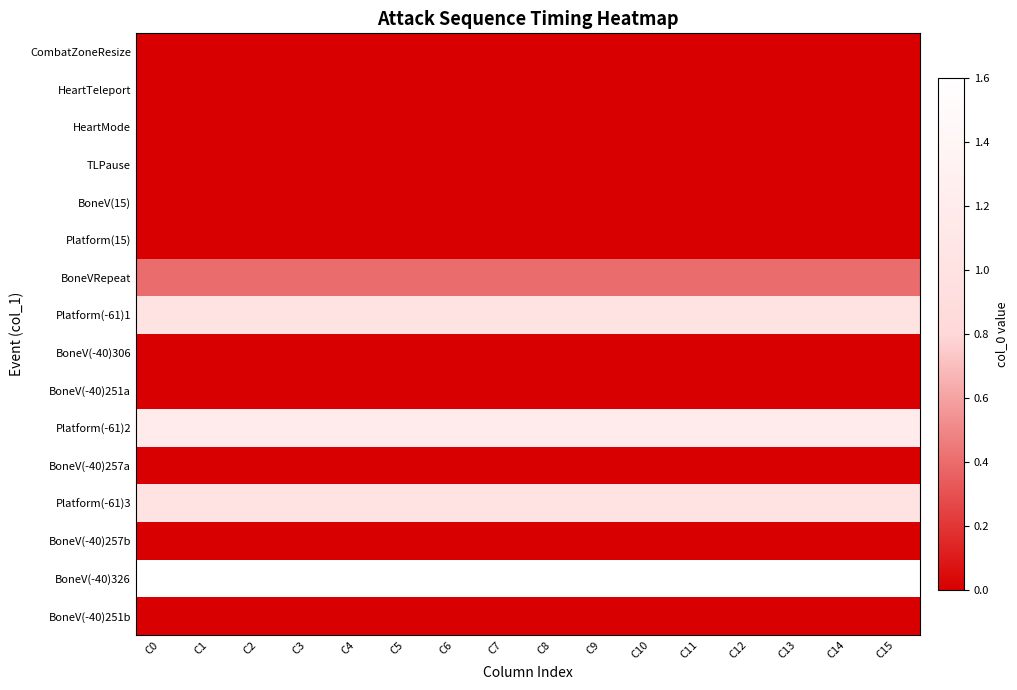

Which series has the largest total across all categories?

BoneV(-40)326